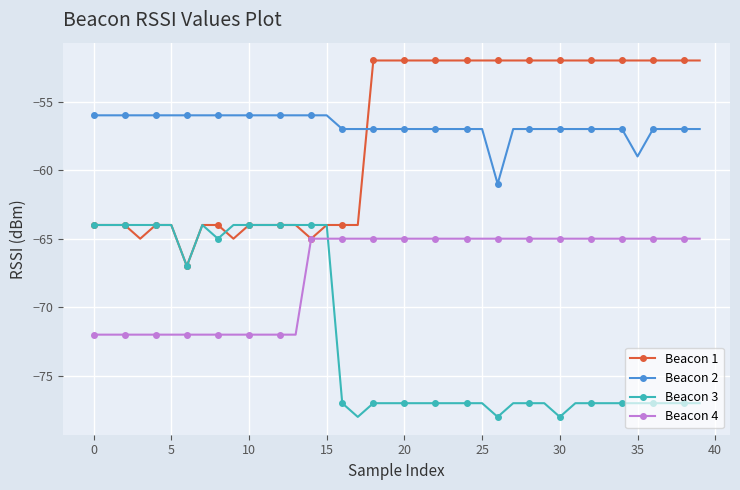

What is the value of the Beacon 2 point at the 24th from the left?

-57